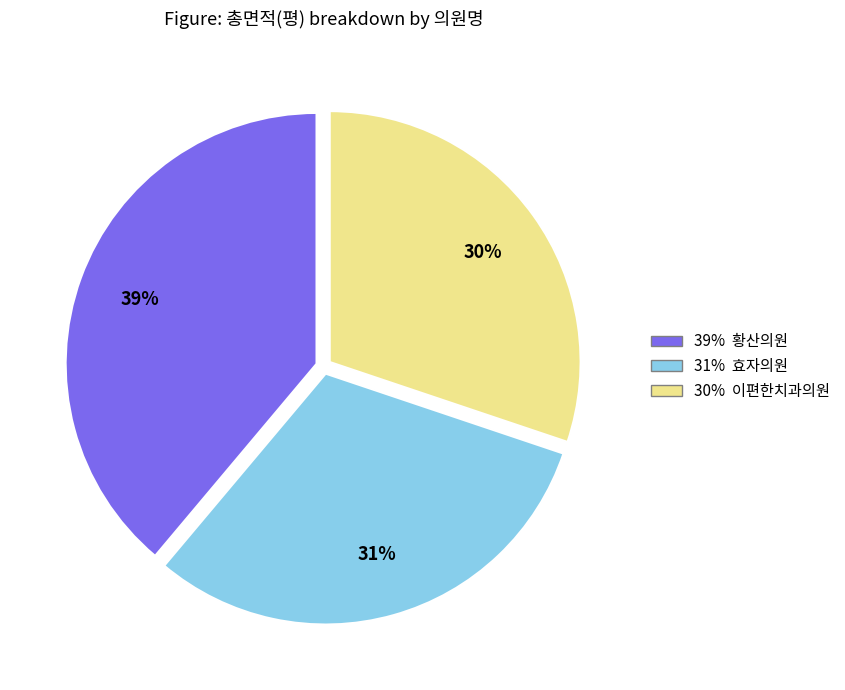

Is there any slice that represents more than half of the pie?

No